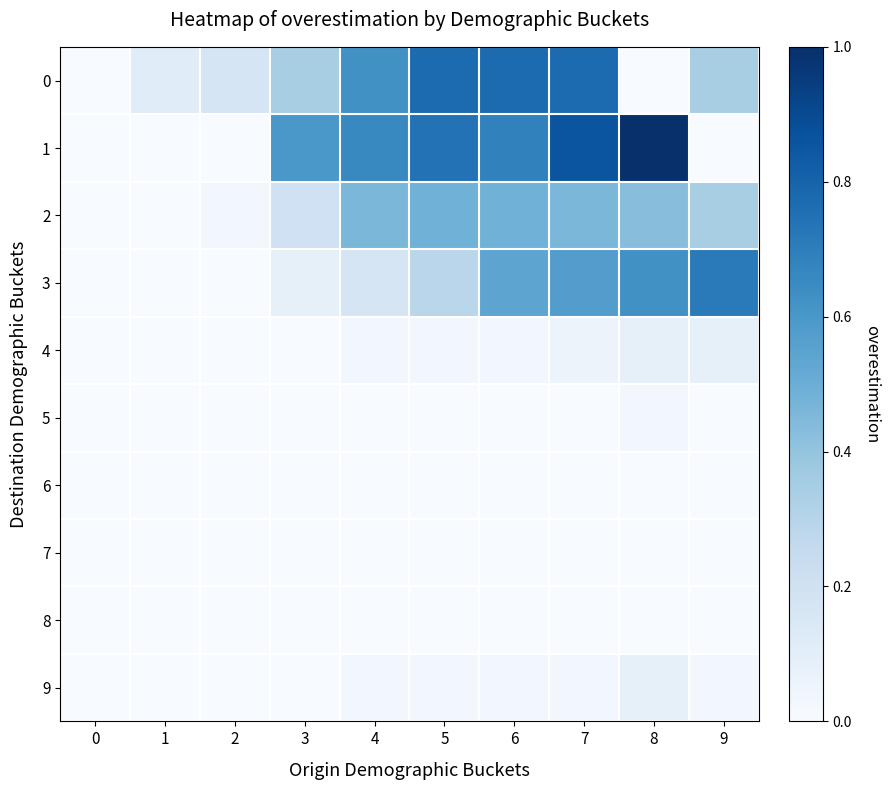

Reading left to right, extract all data points from this chart.

0: 0=0.0	1=0.1	2=0.2	3=0.3	4=0.6	5=0.8	6=0.8	7=0.8	8=0.0	9=0.3
1: 0=0.0	1=0.0	2=0.0	3=0.6	4=0.7	5=0.7	6=0.7	7=0.9	8=1.0	9=0.0
2: 0=0.0	1=0.0	2=0.0	3=0.2	4=0.5	5=0.5	6=0.5	7=0.5	8=0.4	9=0.3
3: 0=0.0	1=0.0	2=0.0	3=0.1	4=0.2	5=0.3	6=0.5	7=0.6	8=0.6	9=0.7
4: 0=0.0	1=0.0	2=0.0	3=0.0	4=0.0	5=0.0	6=0.0	7=0.1	8=0.1	9=0.1
5: 0=0.0	1=0.0	2=0.0	3=0.0	4=0.0	5=0.0	6=0.0	7=0.0	8=0.0	9=0.0
6: 0=0.0	1=0.0	2=0.0	3=0.0	4=0.0	5=0.0	6=0.0	7=0.0	8=0.0	9=0.0
7: 0=0.0	1=0.0	2=0.0	3=0.0	4=0.0	5=0.0	6=0.0	7=0.0	8=0.0	9=0.0
8: 0=0.0	1=0.0	2=0.0	3=0.0	4=0.0	5=0.0	6=0.0	7=0.0	8=0.0	9=0.0
9: 0=0.0	1=0.0	2=0.0	3=0.0	4=0.0	5=0.0	6=0.0	7=0.0	8=0.1	9=0.0